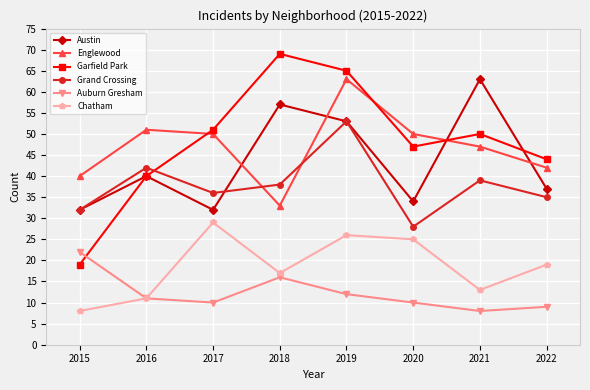

What is the sum of the Grand Crossing values at 2021 and 2018?

77